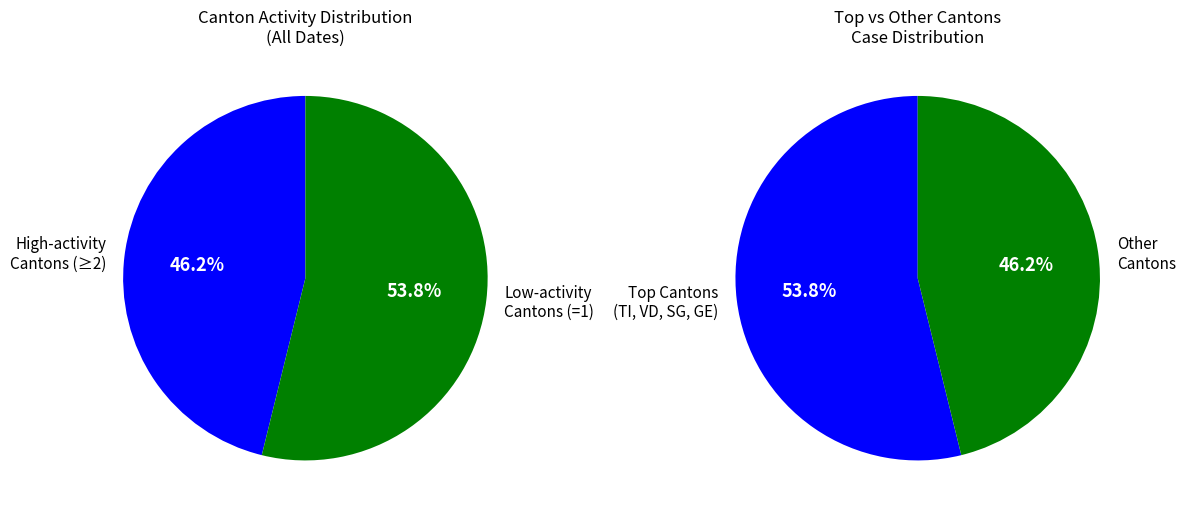

Is VD=2 the majority of the pie?

No